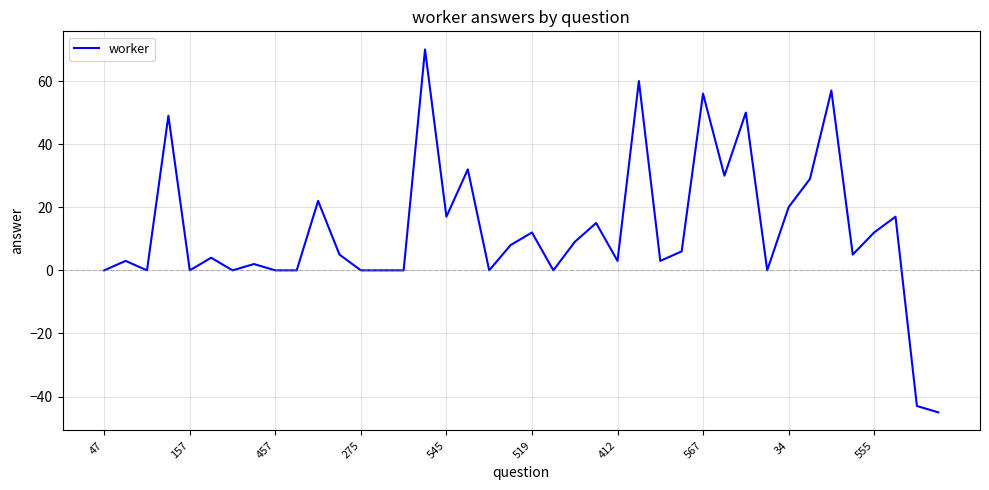

Does the chart display data point markers on the line(s)?

No